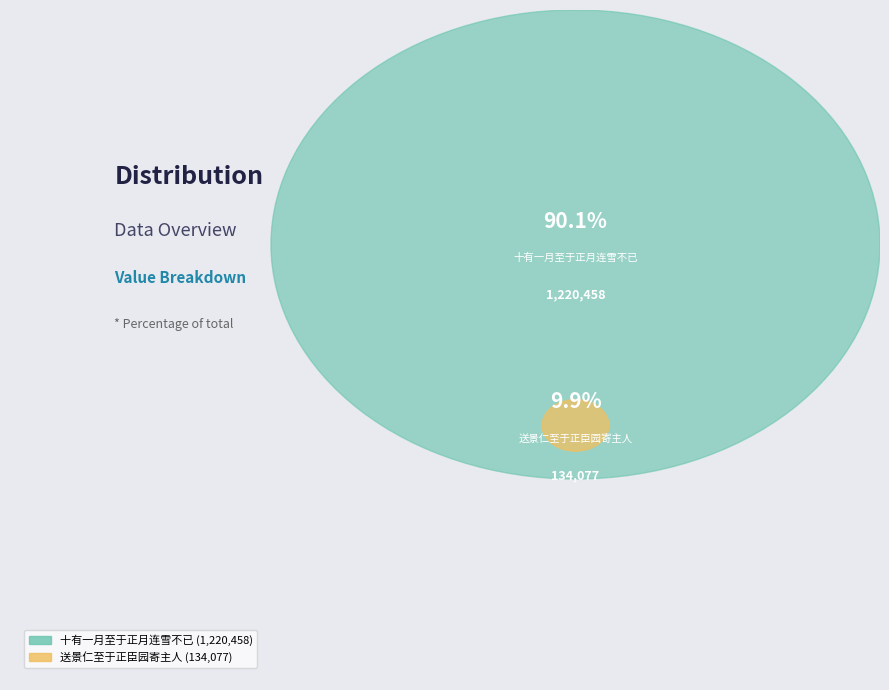

Which has a higher value, 十有一月至于正月连雪不已 or 送景仁至于正臣园寄主人?

十有一月至于正月连雪不已